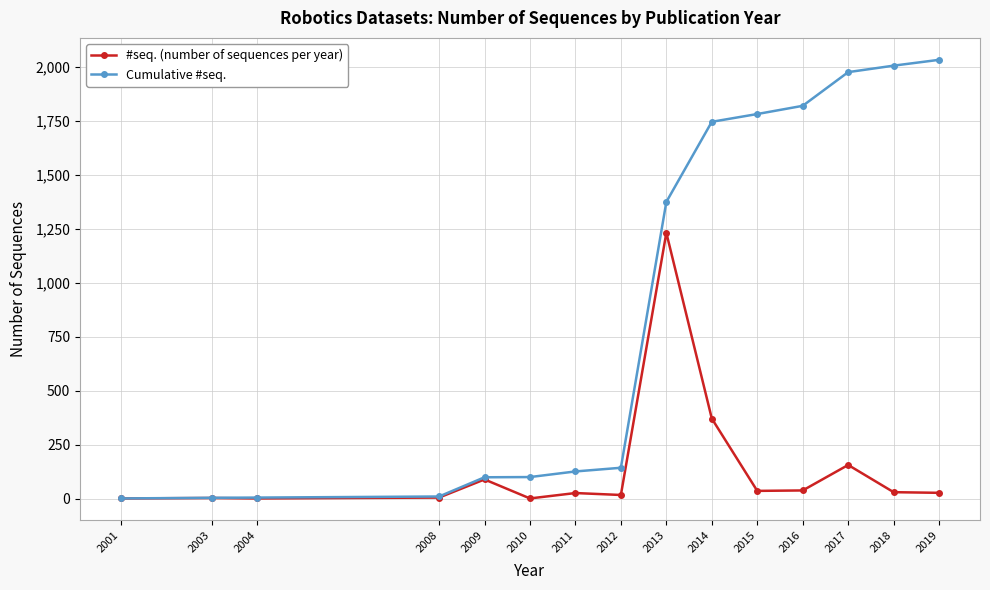

Rank the series by their average value, from lowest to highest.

#seq. (number of sequences per year), Cumulative #seq.